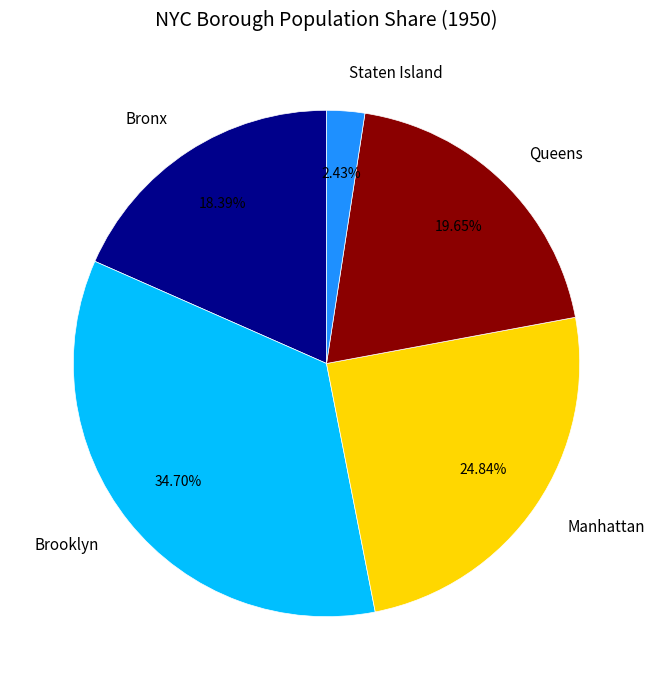

Which slice is the smallest?

Staten Island